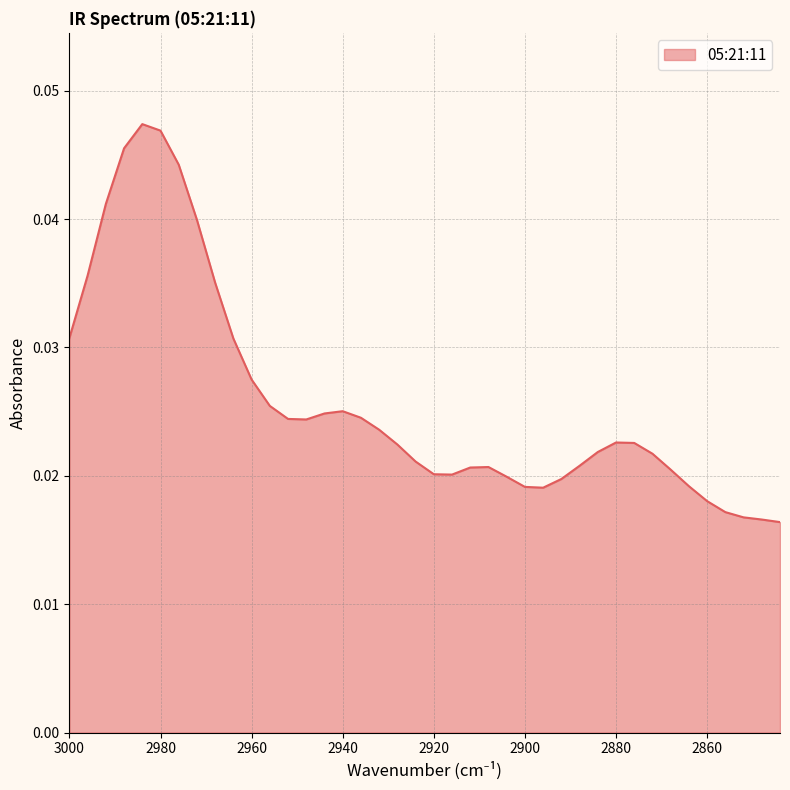

List the labels in order of value, smallest first.

2844, 2848, 2852, 2856, 2860, 2896, 2900, 2864, 2892, 2904, 2916, 2920, 2868, 2912, 2908, 2888, 2924, 2872, 2884, 2928, 2876, 2880, 2932, 2948, 2952, 2936, 2944, 2940, 2956, 2960, 2964, 3000, 2968, 2996, 2972, 2992, 2976, 2988, 2980, 2984